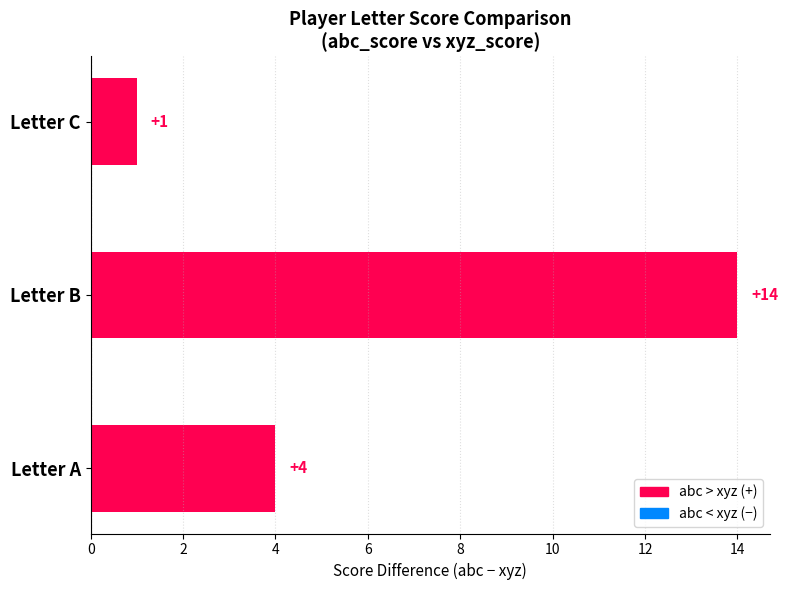

How many bars are there in total?

3